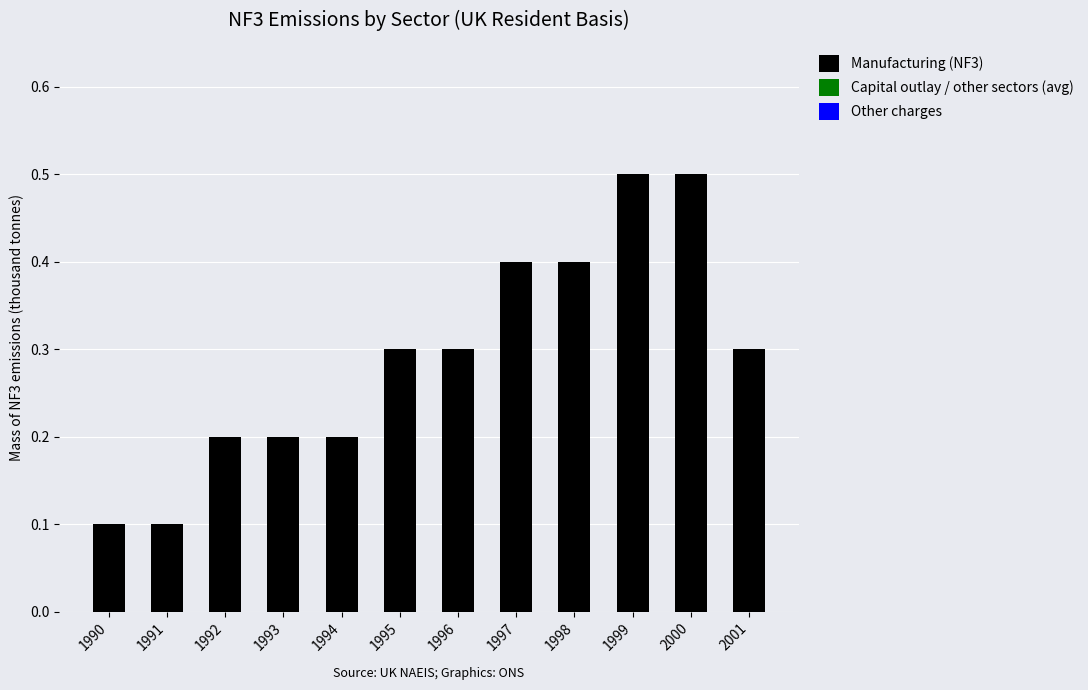

Count the number of data series in this chart.

1